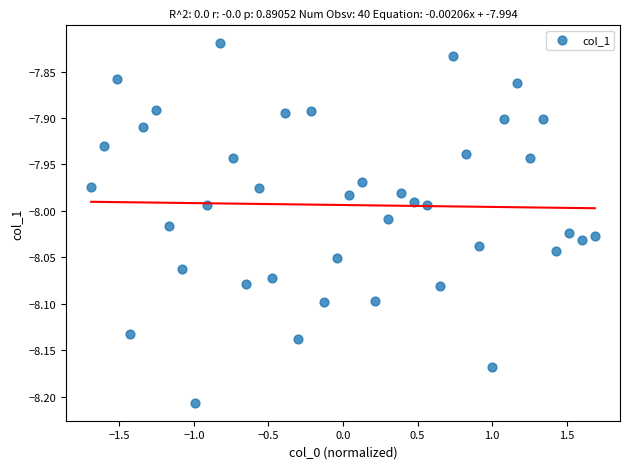

What is the range of Y values (max minus min)?

0.4